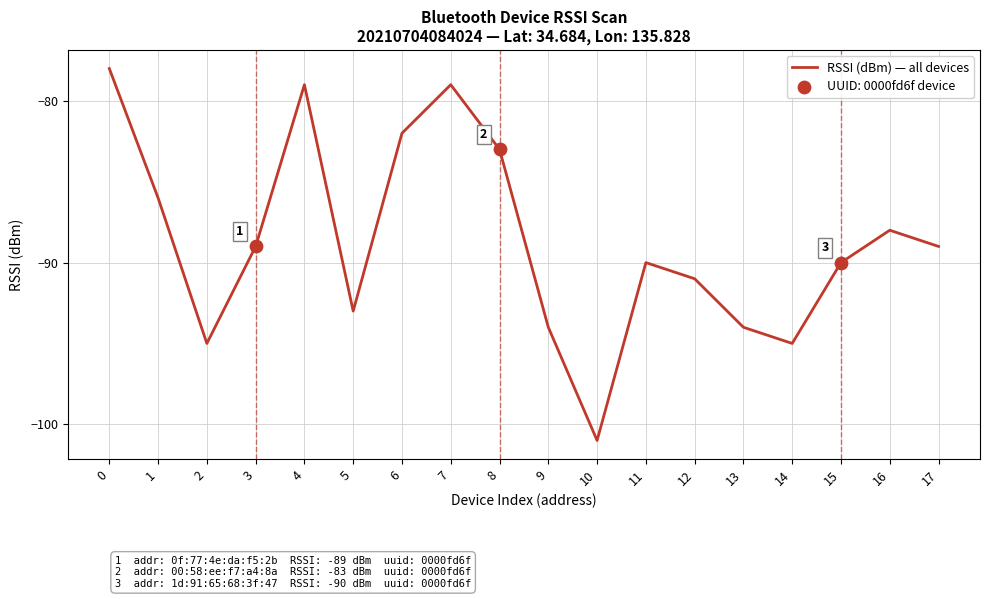

What is the change in value from 9 to 11?

+4